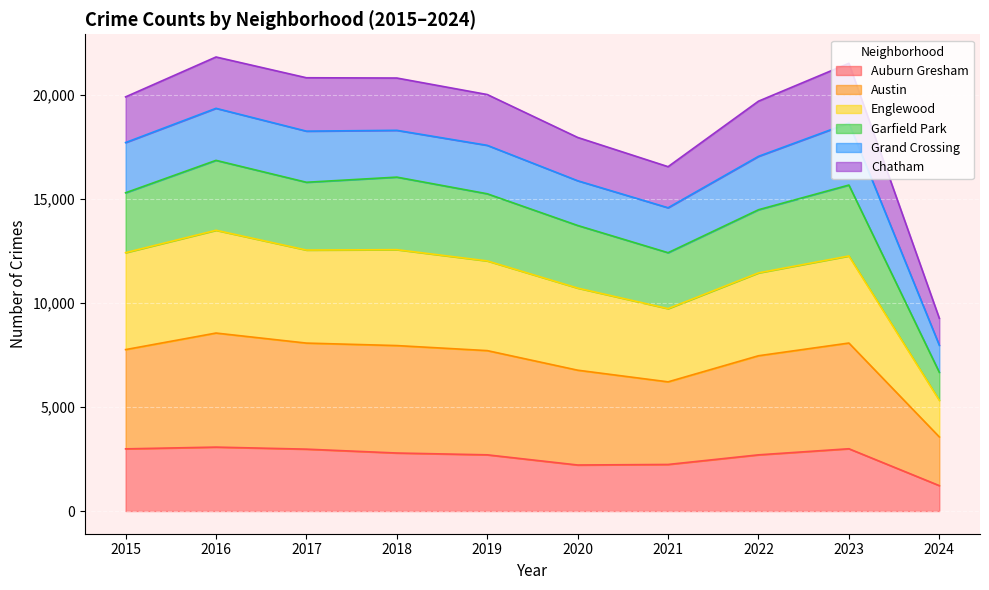

What is the lowest value of the Auburn Gresham series?

1220